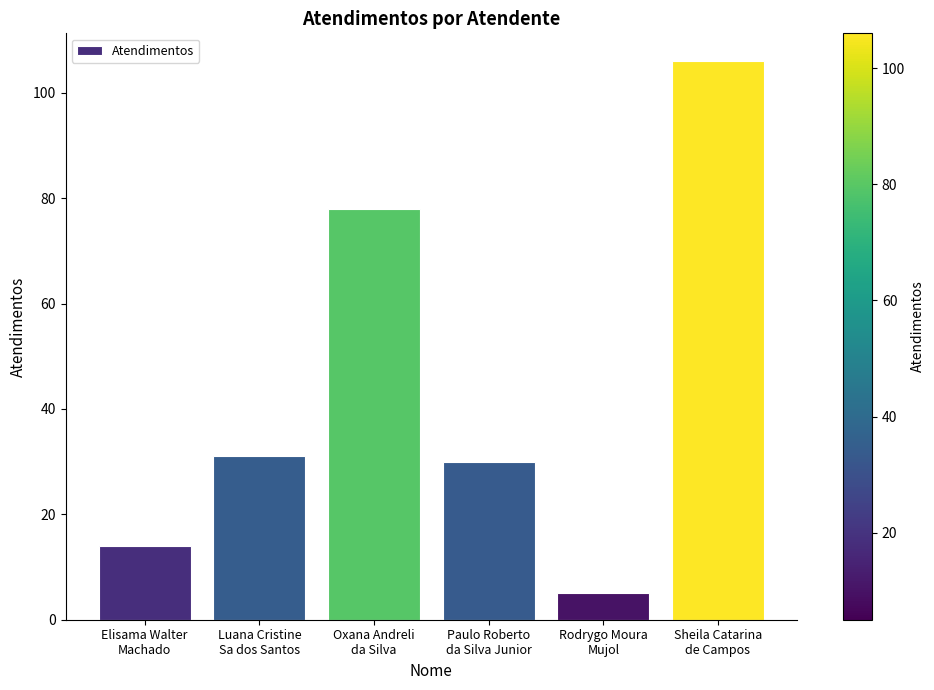

Which label corresponds to the largest value in the chart?

Sheila Catarina
de Campos